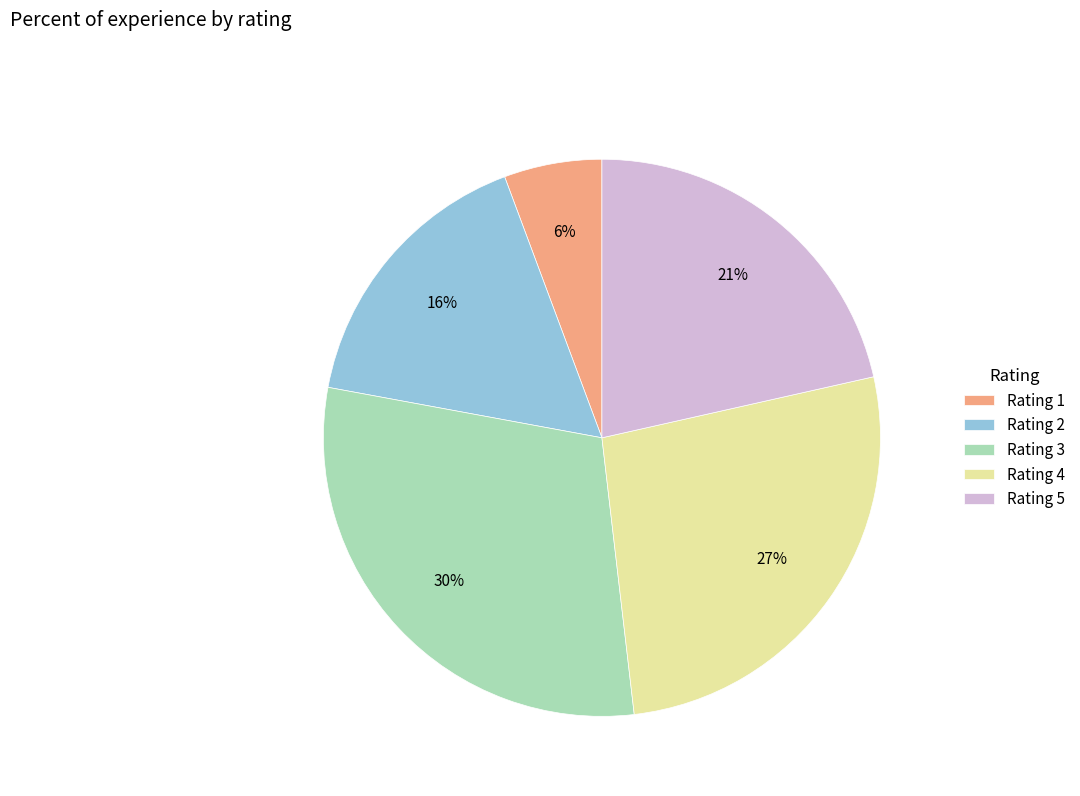

The Rating 1 slice represents 6% of the pie. True or false?

True